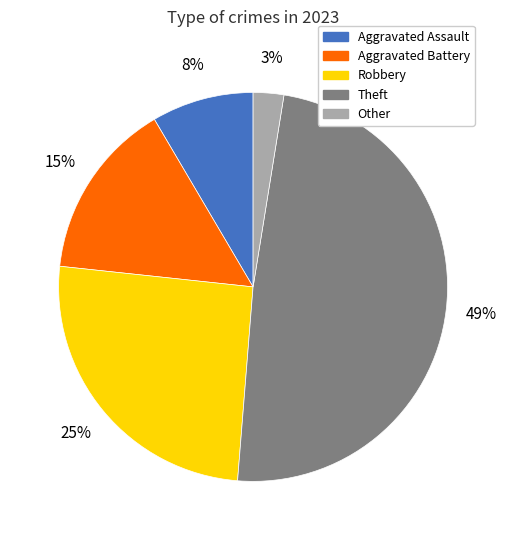

Is it true that Theft is 49% of the pie?

True